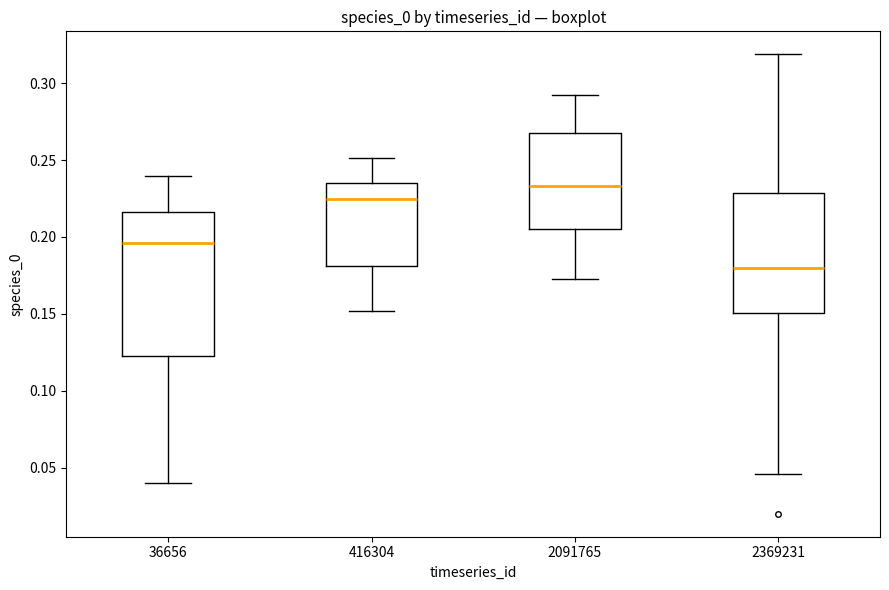

Reading left to right, transcribe this box plot: for each box, give where its median line is, the range the box spans, and where its two whiskers end, as read against the y-axis. The values are not printed on the chart, so give them approximately, as read against the axis.

36656: median 0.195, box 0.125 to 0.215, whiskers 0.040 to 0.240
416304: median 0.225, box 0.180 to 0.235, whiskers 0.150 to 0.250
2091765: median 0.235, box 0.205 to 0.265, whiskers 0.175 to 0.290
2369231: median 0.180, box 0.150 to 0.230, whiskers 0.045 to 0.320